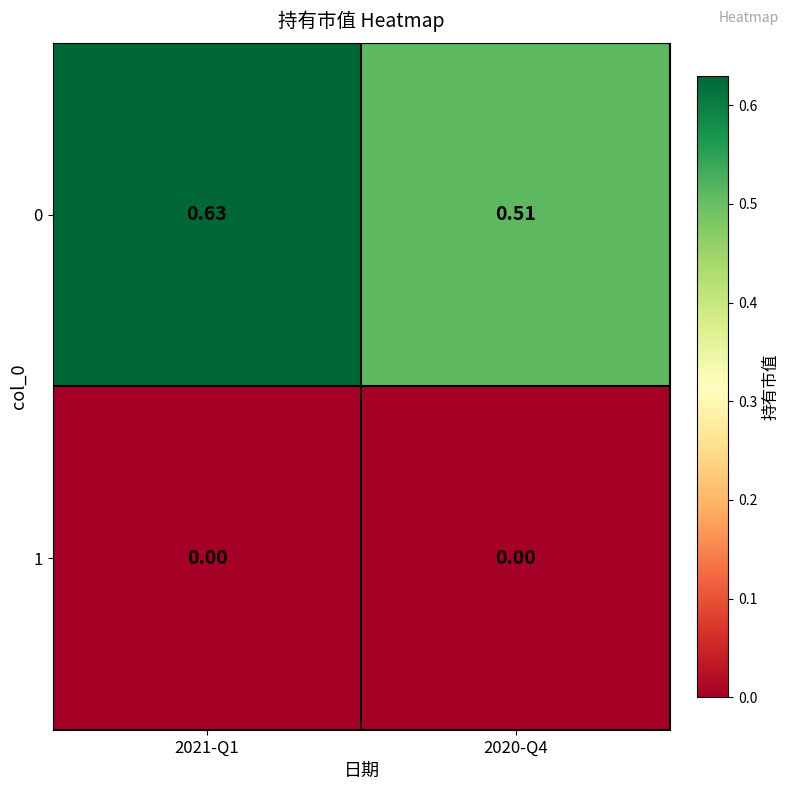

Rank the series at 2021-Q1 from highest to lowest value.

0, 1